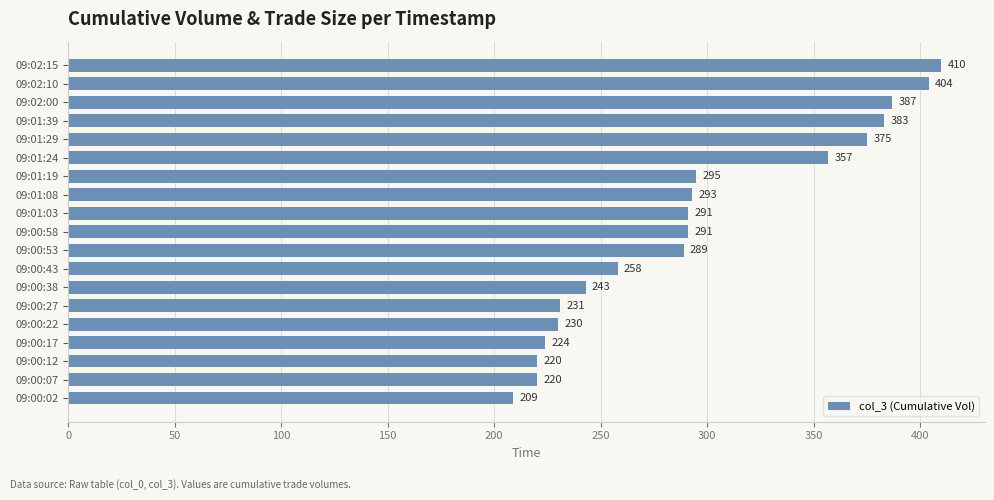

Where is the data nearest to the value 309?

09:01:19